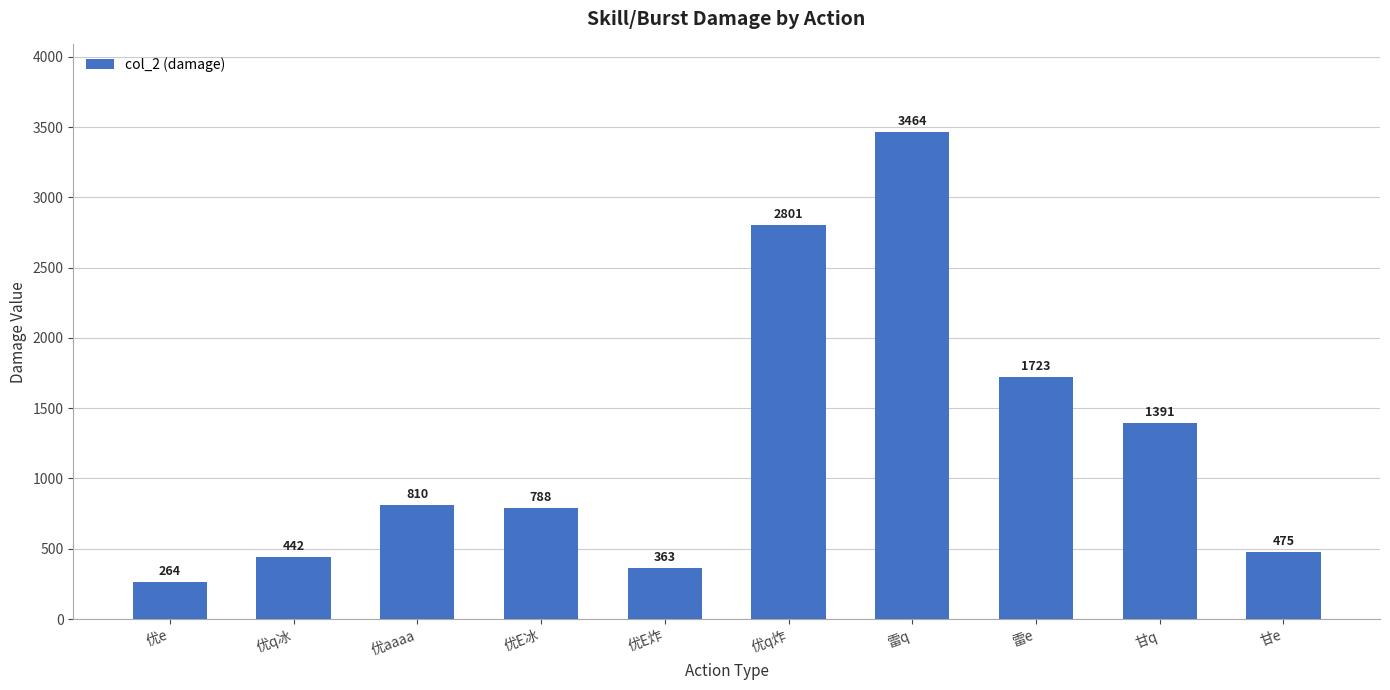

At which label does the data first exceed 809?

优aaaa